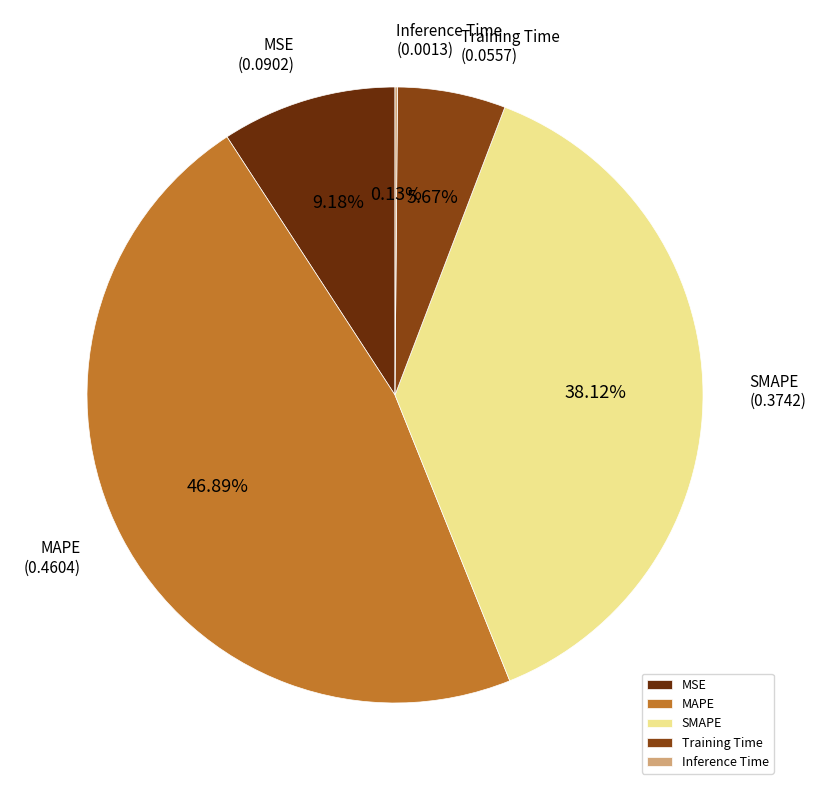

Does any single category account for the majority?

No